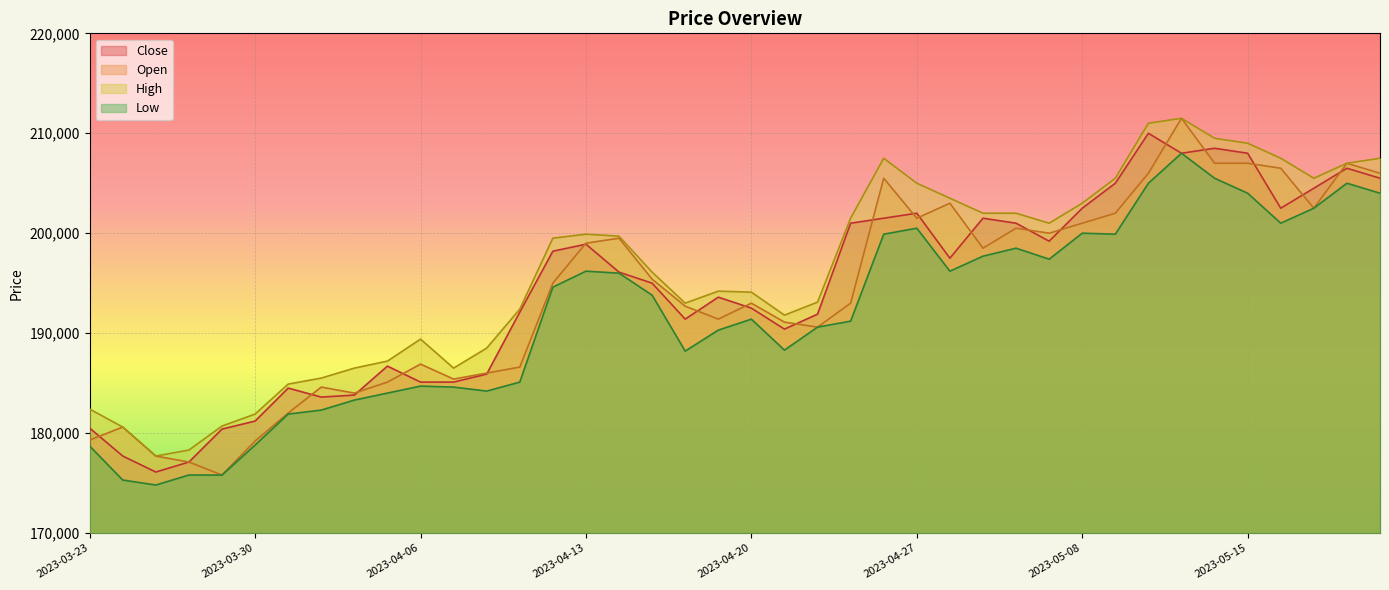

Does the chart display data point markers on the line(s)?

No